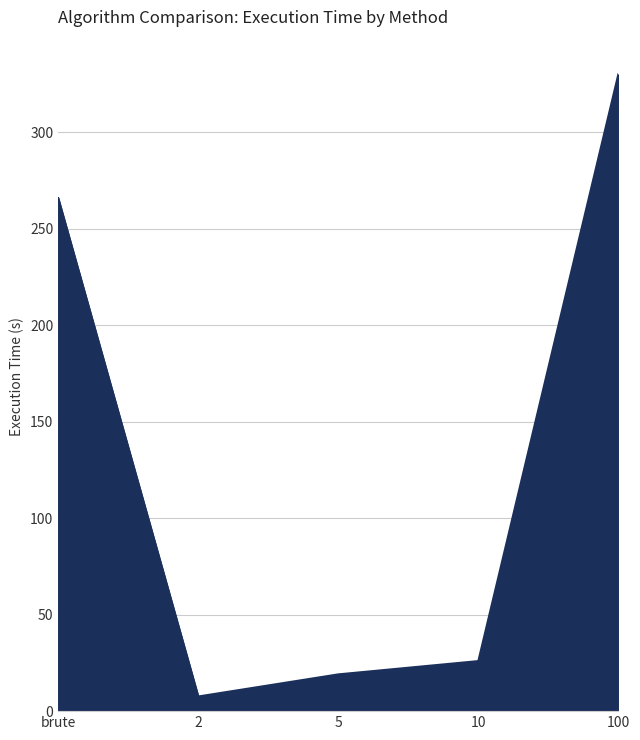

True or false: the data shows 526.0 at 100.

False